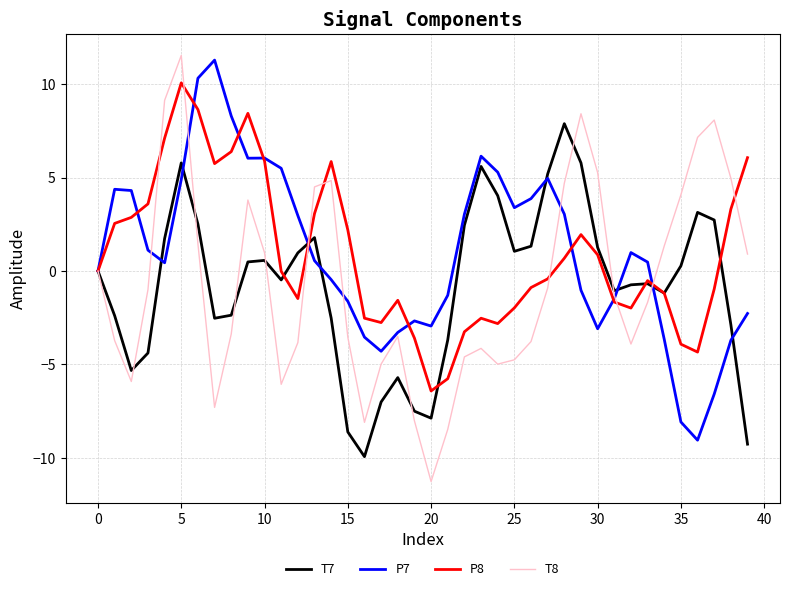

Which series has the largest range (max minus min)?

T8